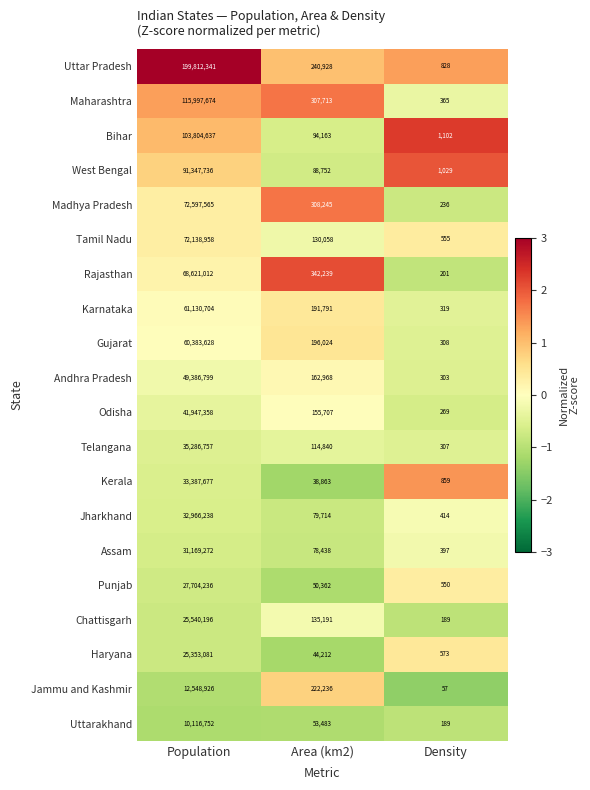

Where does the Chattisgarh series first go above 135191?

Population